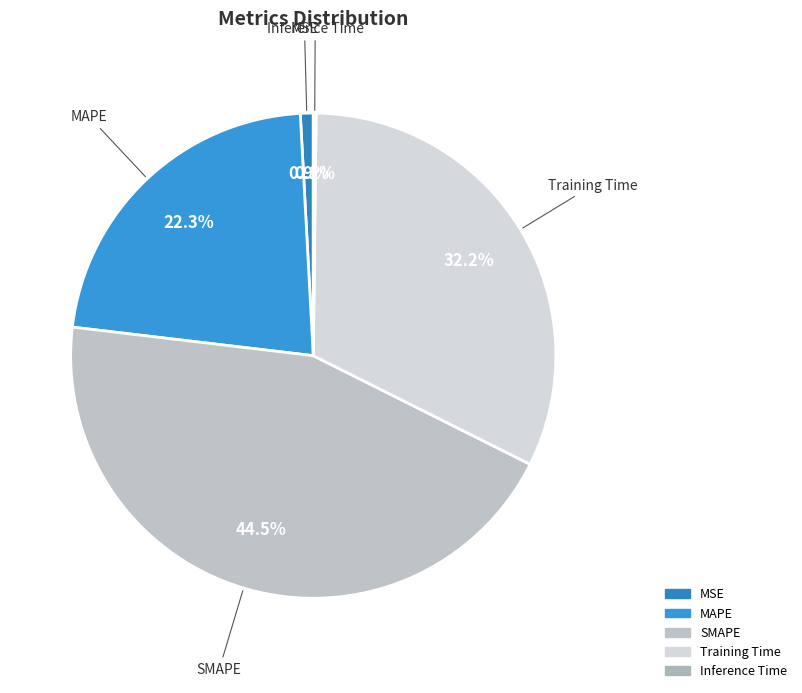

Which category has the biggest portion of the pie?

SMAPE